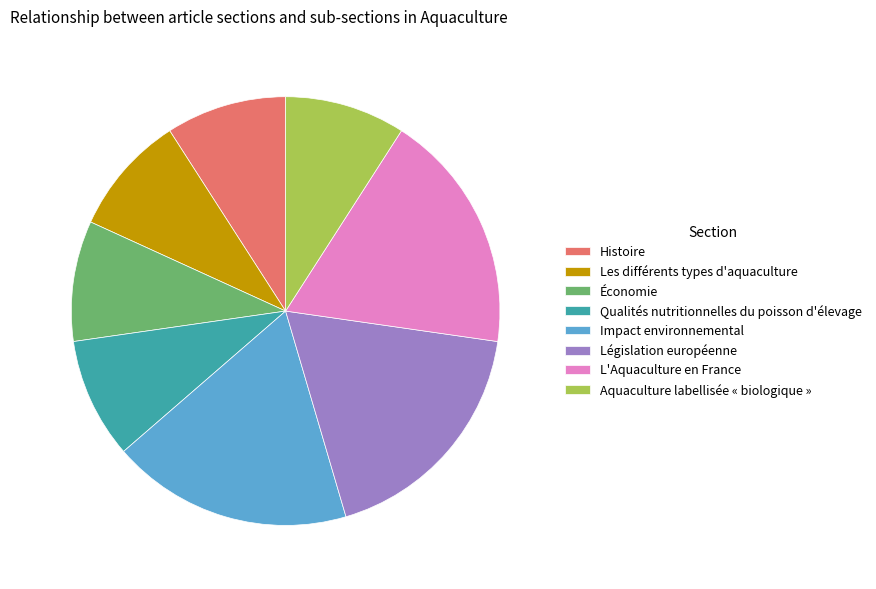

Between Impact environnemental and Économie, which is larger?

Impact environnemental